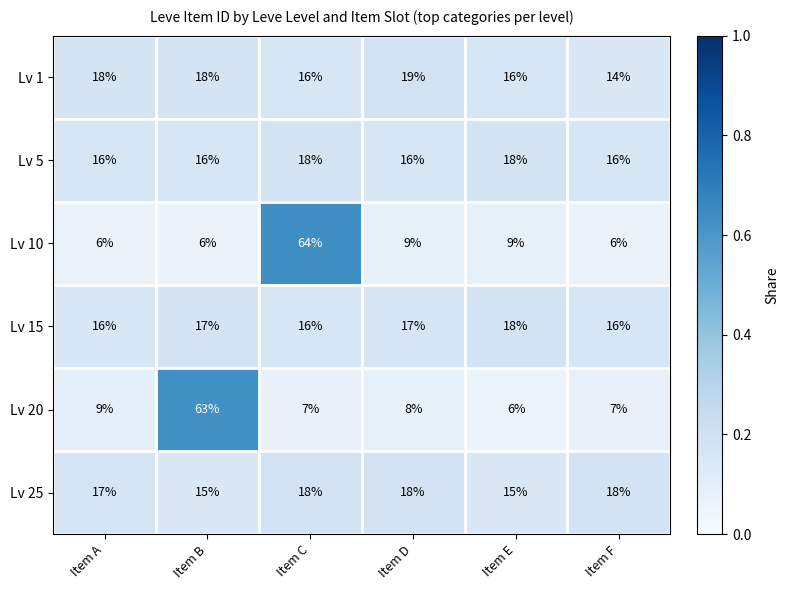

What is the spread (max minus min) of values at Item C?

57